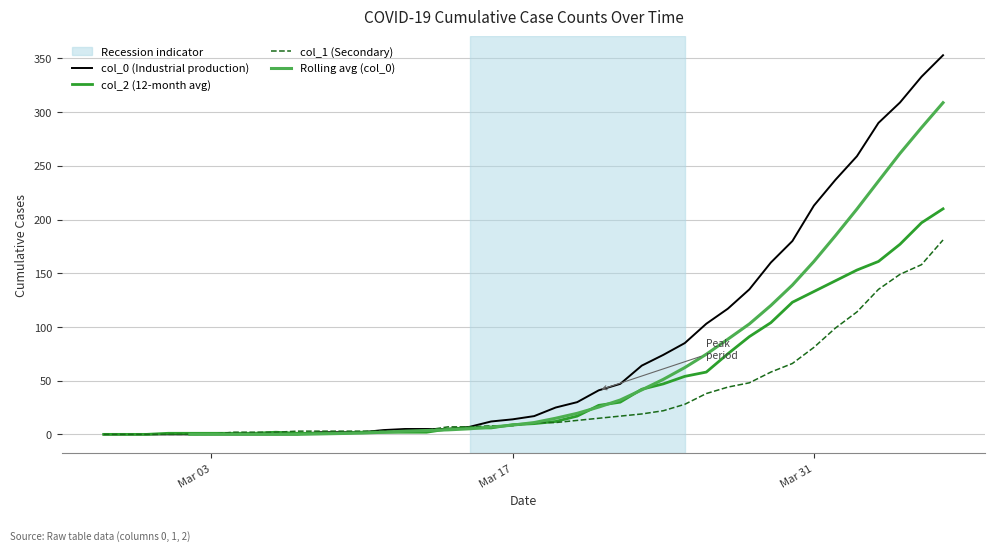

What is the value of the col_2 point at the 11th from the left?

1